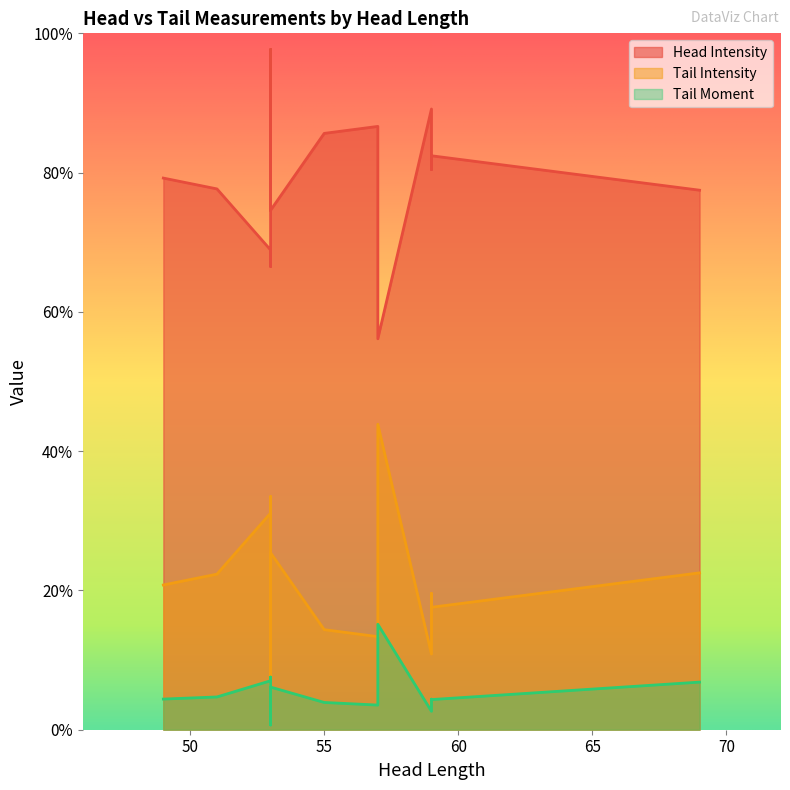

What is the greatest value displayed?

97.7